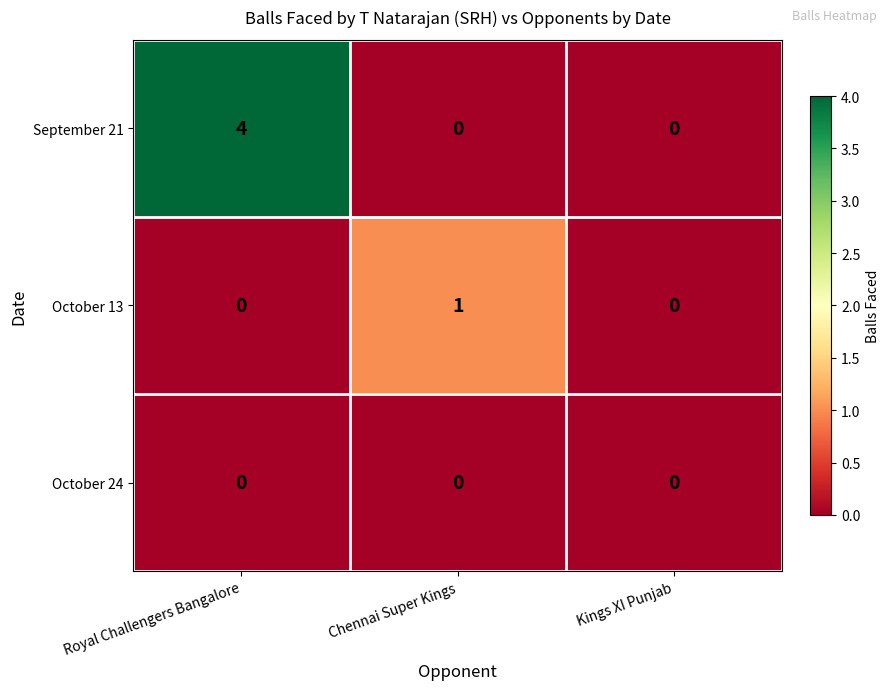

The September 21 series shows 5 at Royal Challengers Bangalore. True or false?

False